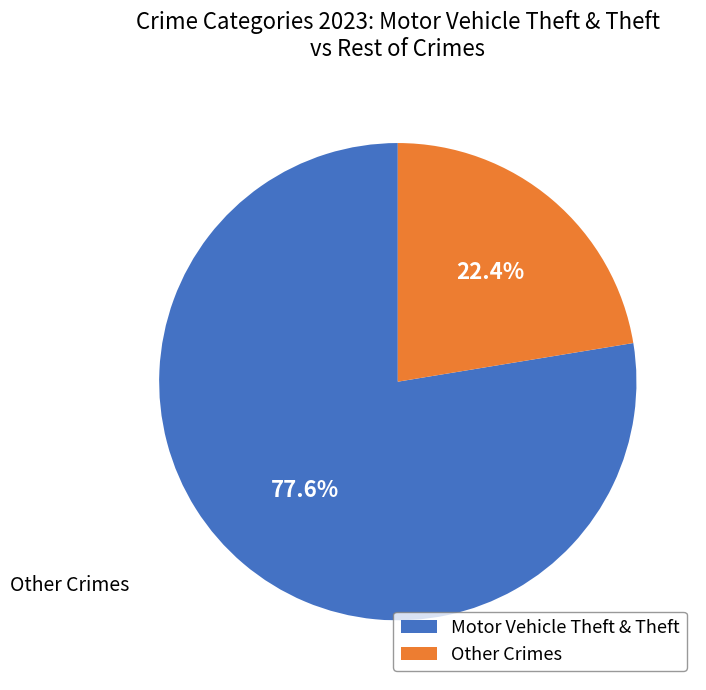

Is there any slice that represents more than half of the pie?

Yes